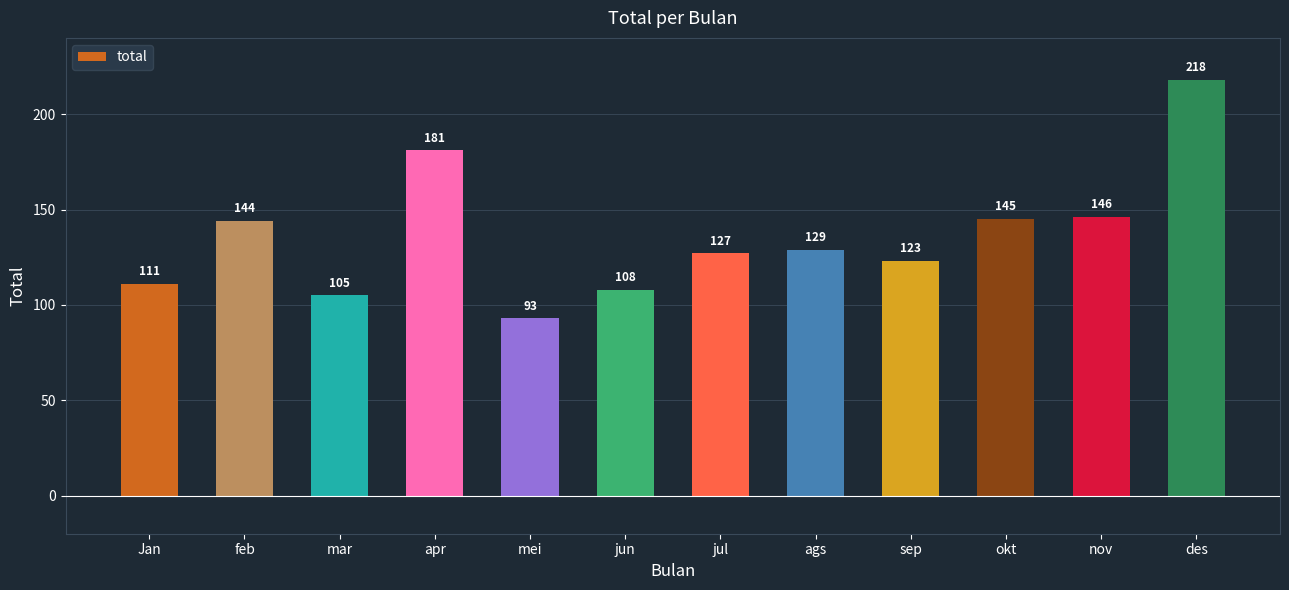

Where does the data first go above 129?

feb